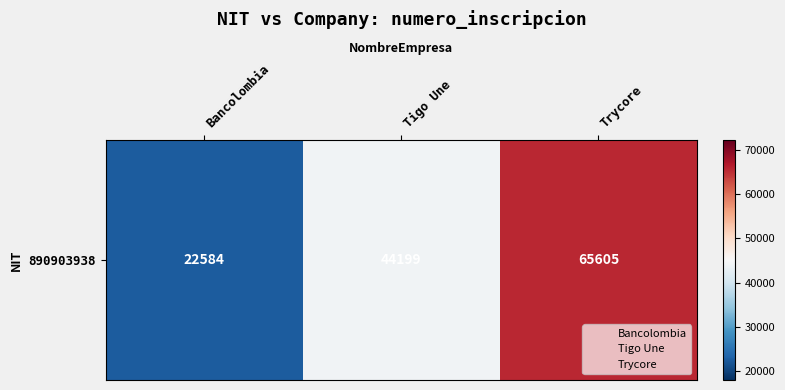

Between Tigo Une and Bancolombia, which is larger?

Tigo Une